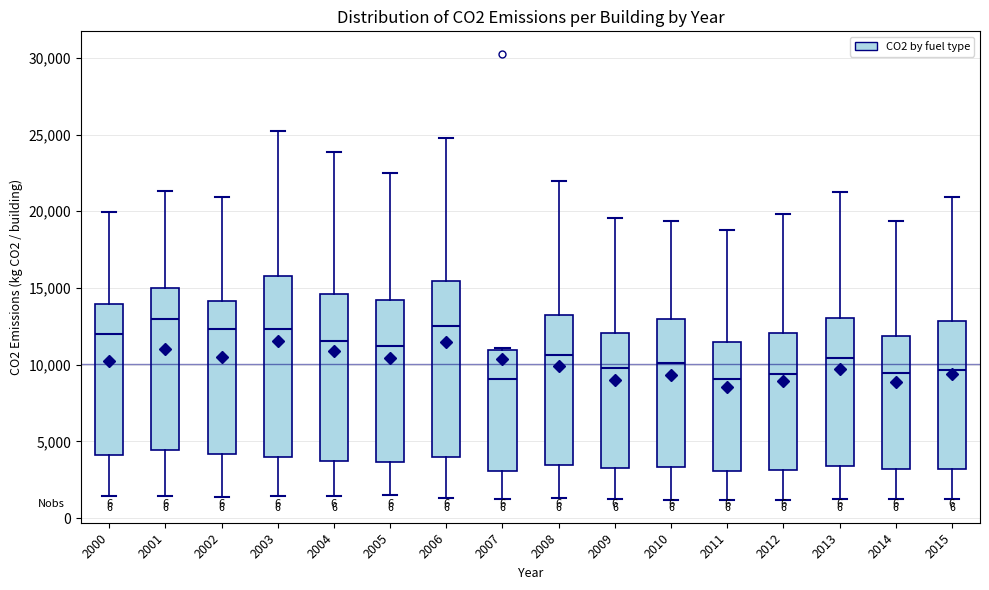

Reading left to right, transcribe this box plot: for each box, give where its median line is, the range the box spans, and where its two whiskers end, as read against the y-axis. The values are not printed on the chart, so give them approximately, as read against the axis.

2000: median 12000, box 4000 to 14000, whiskers 1500 to 20000
2001: median 13000, box 4500 to 15000, whiskers 1500 to 21500
2002: median 12500, box 4000 to 14000, whiskers 1500 to 21000
2003: median 12500, box 4000 to 16000, whiskers 1500 to 25000
2004: median 11500, box 4000 to 14500, whiskers 1500 to 24000
2005: median 11000, box 3500 to 14000, whiskers 1500 to 22500
2006: median 12500, box 4000 to 15500, whiskers 1500 to 25000
2007: median 9000, box 3000 to 11000, whiskers 1500 to 11000 (just above the box's upper edge)
2008: median 10500, box 3500 to 13000, whiskers 1500 to 22000
2009: median 10000, box 3500 to 12000, whiskers 1500 to 19500
2010: median 10000, box 3500 to 13000, whiskers 1000 to 19500
2011: median 9000, box 3000 to 11500, whiskers 1000 to 19000
2012: median 9500, box 3000 to 12000, whiskers 1000 to 20000
2013: median 10500, box 3500 to 13000, whiskers 1000 to 21500
2014: median 9500, box 3000 to 12000, whiskers 1500 to 19500
2015: median 9500, box 3000 to 13000, whiskers 1000 to 21000